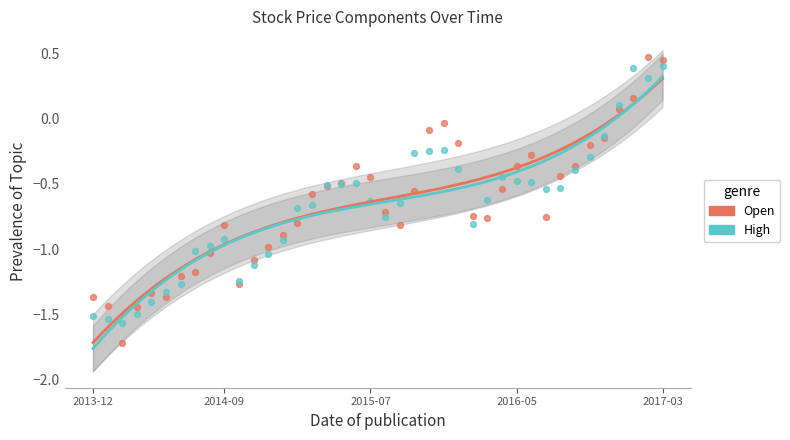

What are all the series names shown in the legend?

Open, High